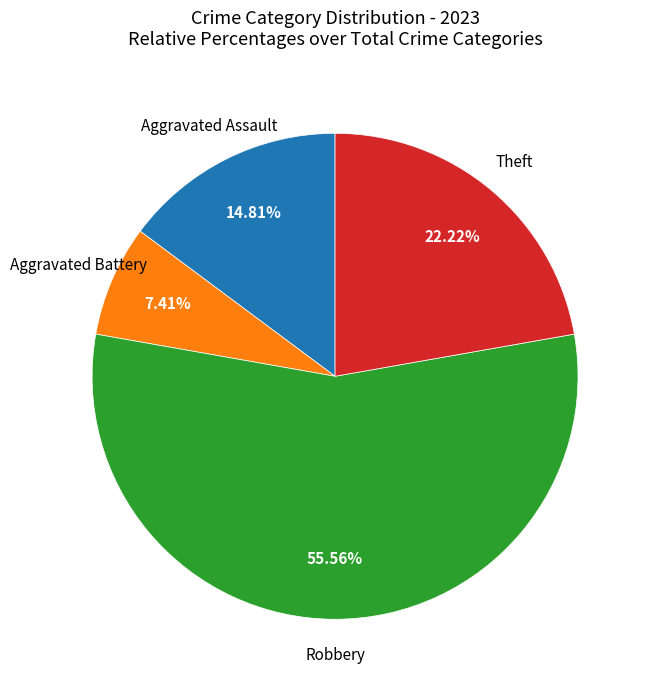

Does any single category account for the majority?

Yes